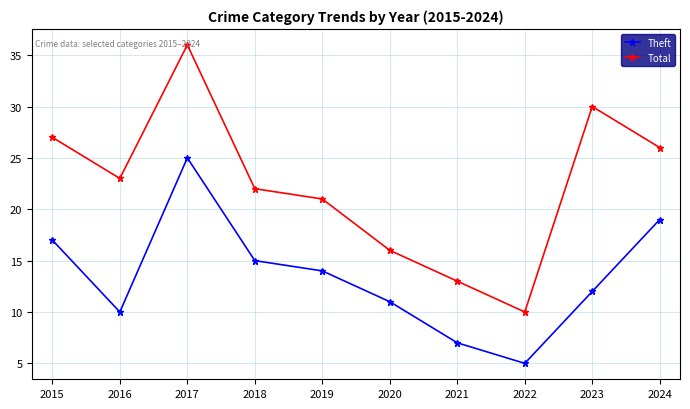

Is the value of Theft at 2024 greater than the value of Total at 2015?

No